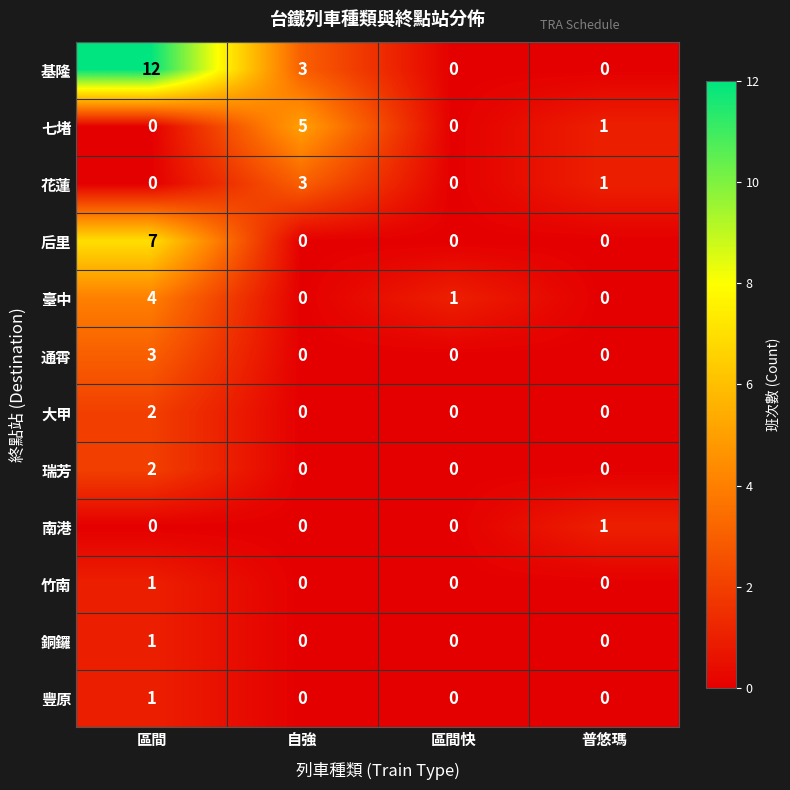

Between 區間 and 自強, which series saw the biggest shift?

基隆